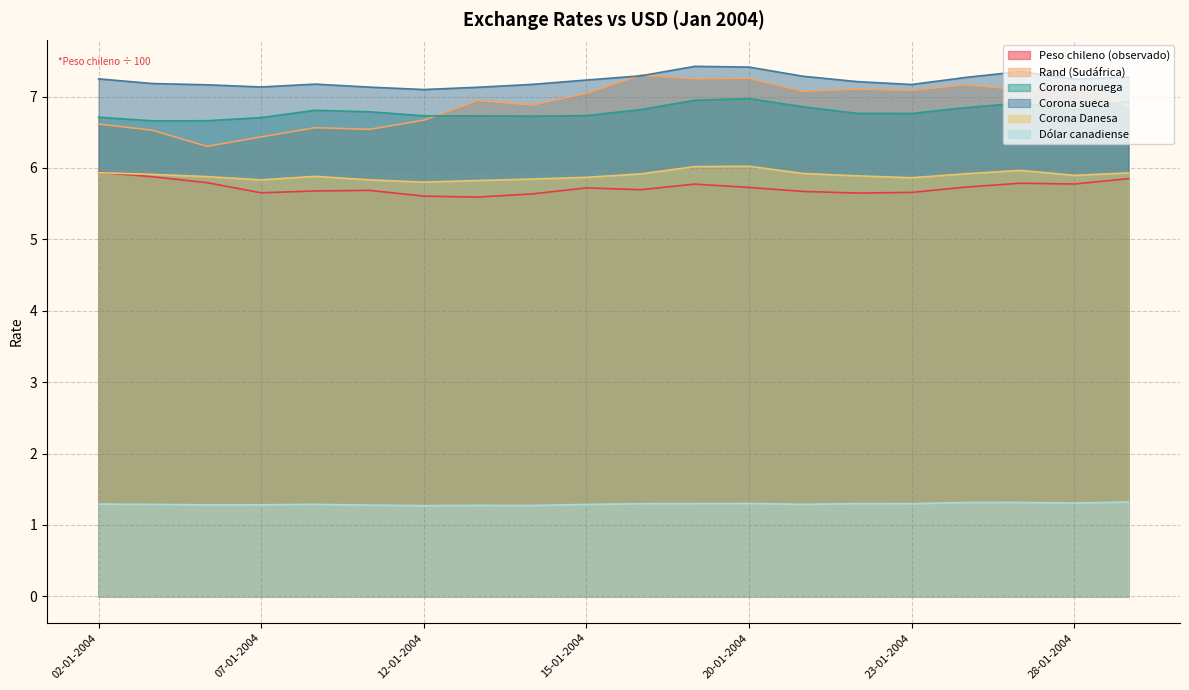

What is the difference between the maximum and second lowest values in the Corona Danesa series?

0.2